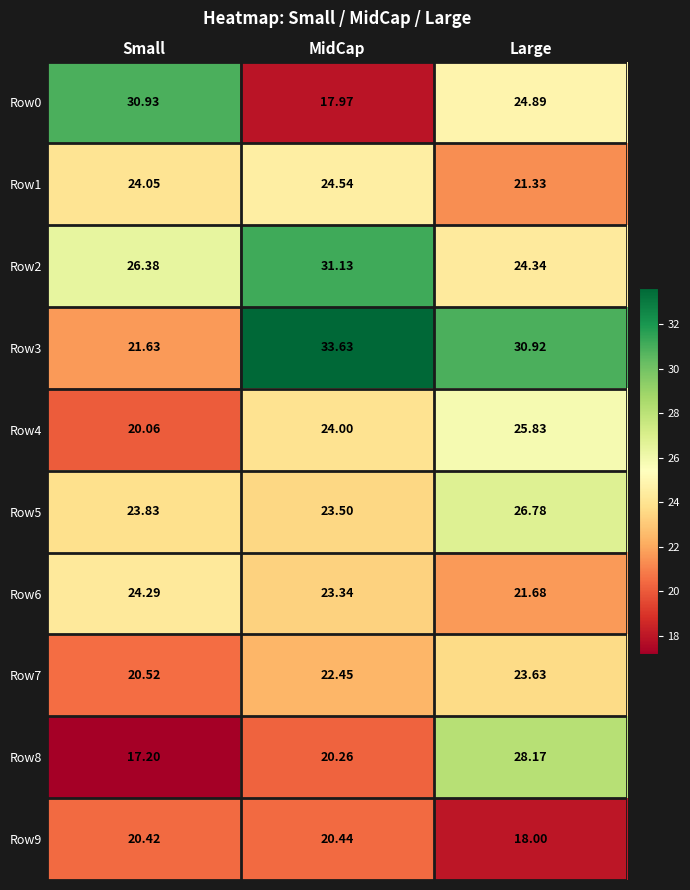

At which category does the chart reach its minimum across all series?

Small